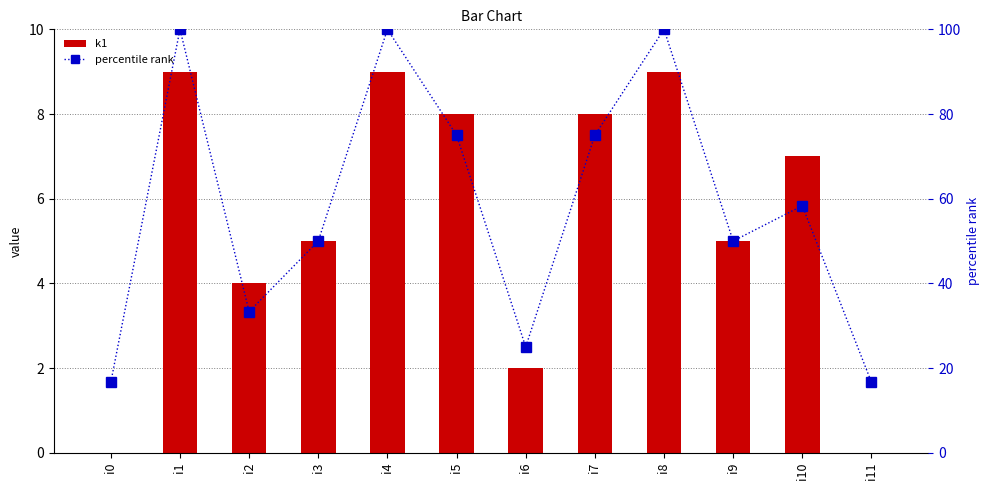

Reading left to right, list all the values displayed in this chart.

k1: i0=0.0	i1=9.0	i2=4.0	i3=5.0	i4=9.0	i5=8.0	i6=2.0	i7=8.0	i8=9.0	i9=5.0	i10=7.0	i11=0.0
percentile rank: i0=16.7	i1=100.0	i2=33.3	i3=50.0	i4=100.0	i5=75.0	i6=25.0	i7=75.0	i8=100.0	i9=50.0	i10=58.3	i11=16.7